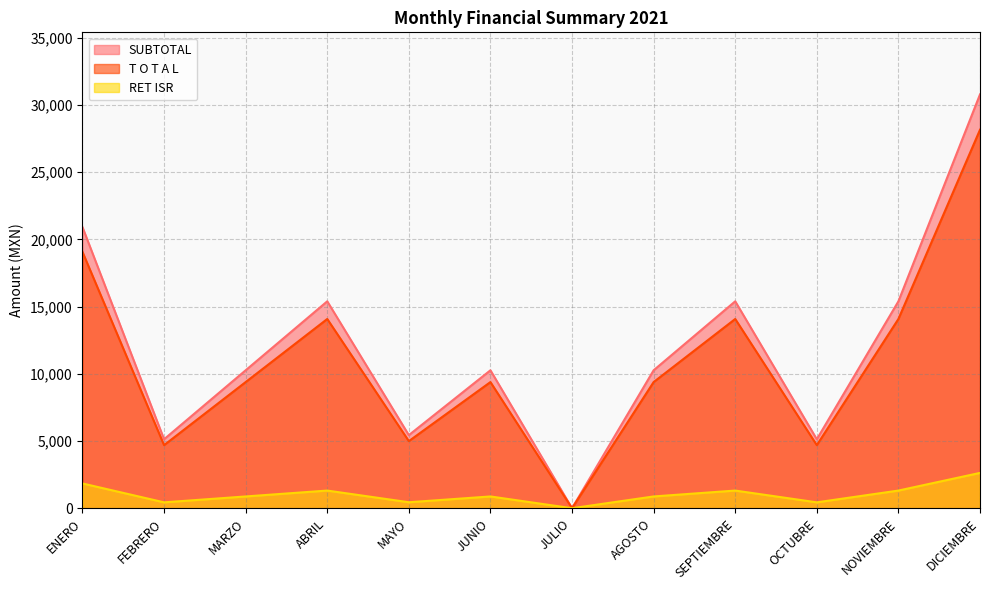

True or false: T O T A L has a value of 0.0 at JULIO.

True